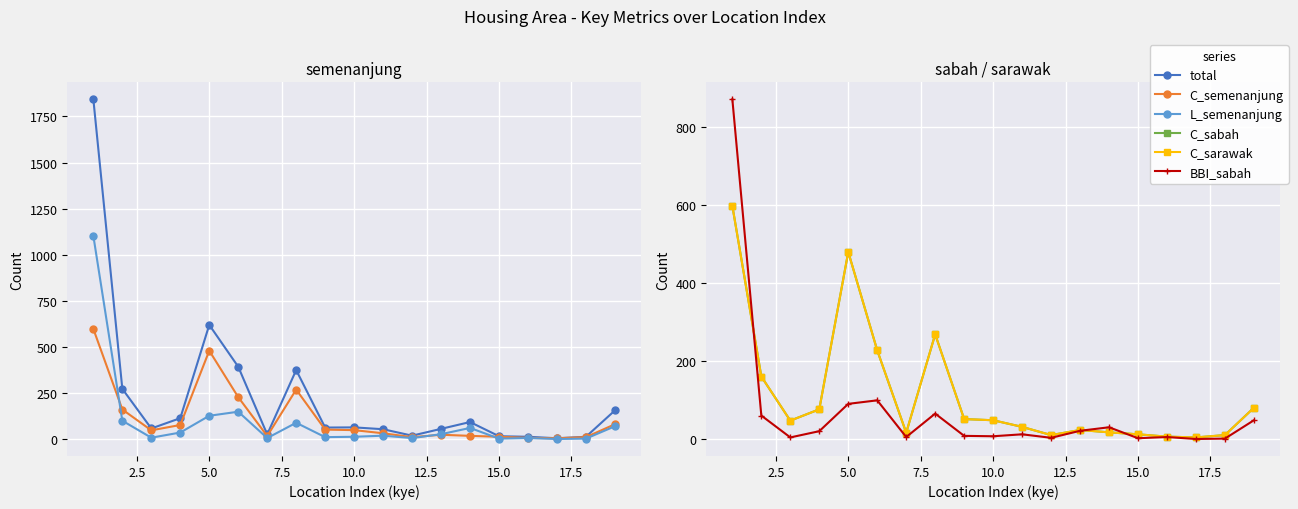

True or false: C_sarawak has a value of 2 at 16.

False